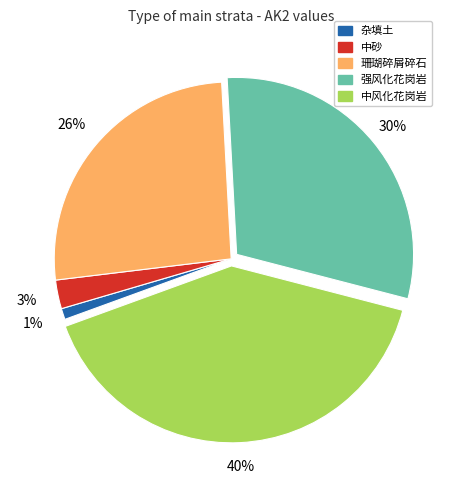

To the nearest percent, what is the difference between the largest and smallest slice percentages?

39%